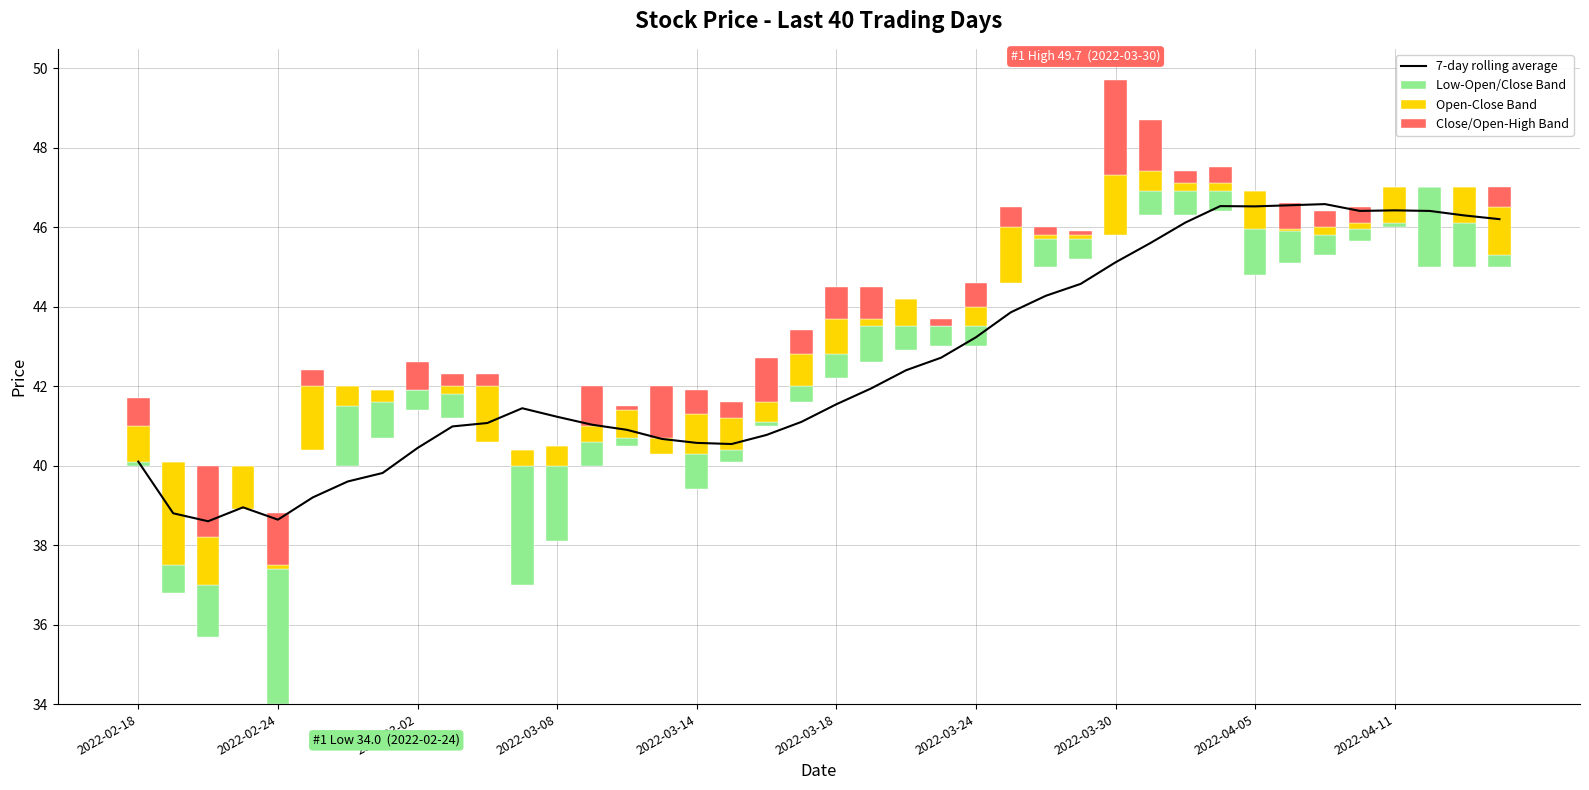

Reading left to right, extract all data points from this chart.

7-day rolling average: 40.1	38.8	38.6	39.0	38.6	39.2	39.6	39.8	40.4	41.0	41.1	41.4	41.2	41.0	40.9	40.7	40.6	40.5	40.8	41.1	41.5	41.9	42.4	42.7	43.2	43.9	44.3	44.6	45.1	45.6	46.1	46.5	46.5	46.5	46.6	46.4	46.4	46.4	46.3	46.2
Low-Open/Close Band: 0.1	0.7	1.3	0.0	3.4	0.0	1.5	0.9	0.5	0.6	0.0	3.0	1.9	0.6	0.2	0.0	0.9	0.3	0.1	0.4	0.6	0.9	0.6	0.5	0.5	0.0	0.7	0.5	0.0	0.6	0.6	0.5	1.2	0.8	0.5	0.3	0.1	2.0	1.1	0.3
Open-Close Band: 0.9	2.6	1.2	1.1	0.1	1.6	0.5	0.3	0.0	0.2	1.4	0.4	0.5	0.4	0.7	0.4	1.0	0.8	0.5	0.8	0.9	0.2	0.7	0.0	0.5	1.4	0.1	0.1	1.5	0.5	0.2	0.2	0.9	0.1	0.2	0.1	0.9	0.0	0.9	1.2
Close/Open-High Band: 0.7	0.0	1.8	0.0	1.3	0.4	0.0	0.0	0.7	0.3	0.3	0.0	0.0	1.0	0.1	1.3	0.6	0.4	1.1	0.6	0.8	0.8	0.0	0.2	0.6	0.5	0.2	0.1	2.4	1.3	0.3	0.4	0.0	0.6	0.4	0.4	0.0	0.0	0.0	0.5